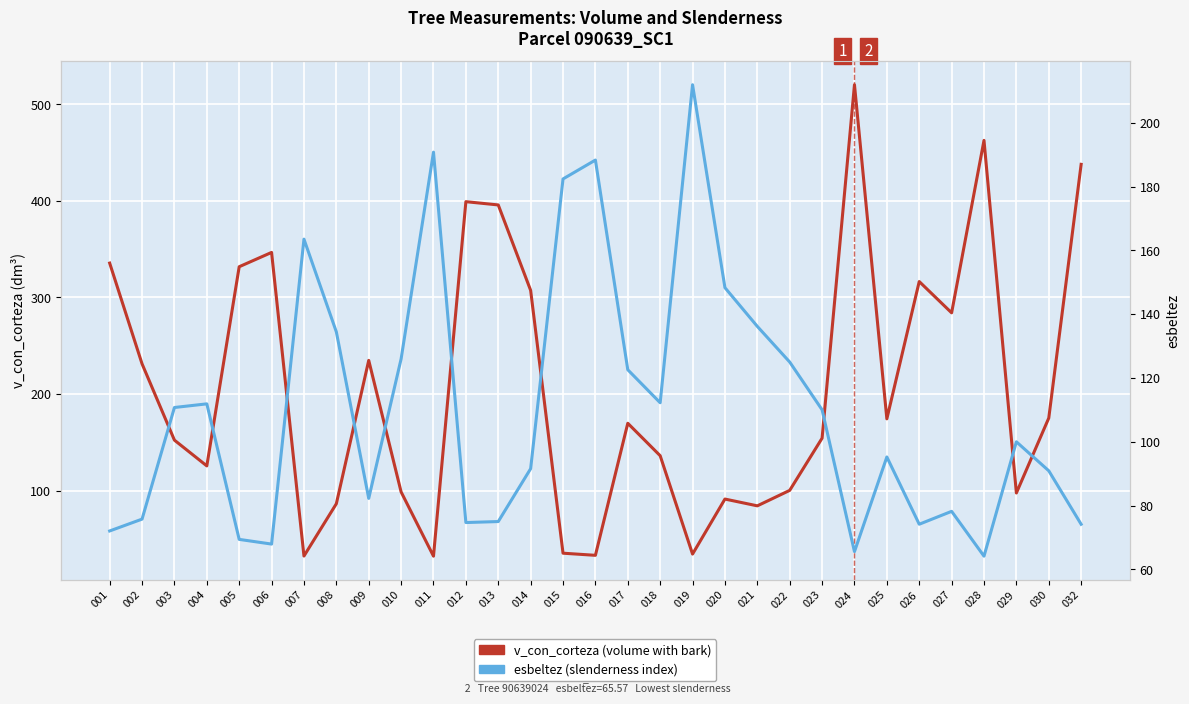

What is the sum of the esbeltez (slenderness) values at 001 and 025?

167.3